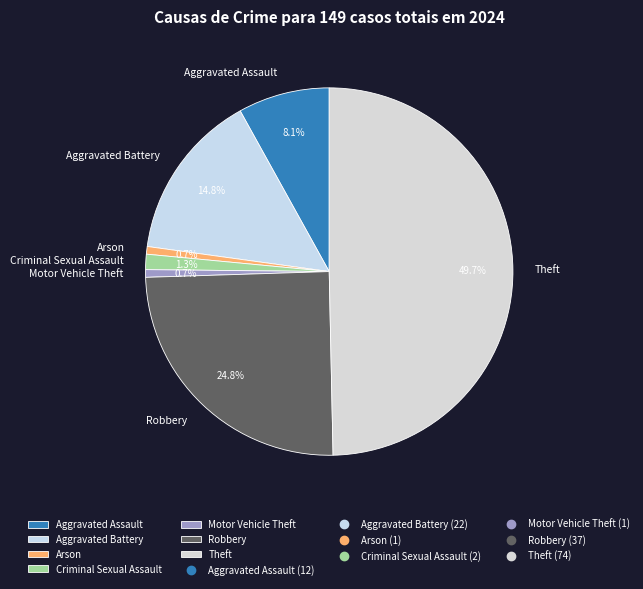

The Aggravated Assault slice represents 8% of the pie. True or false?

True